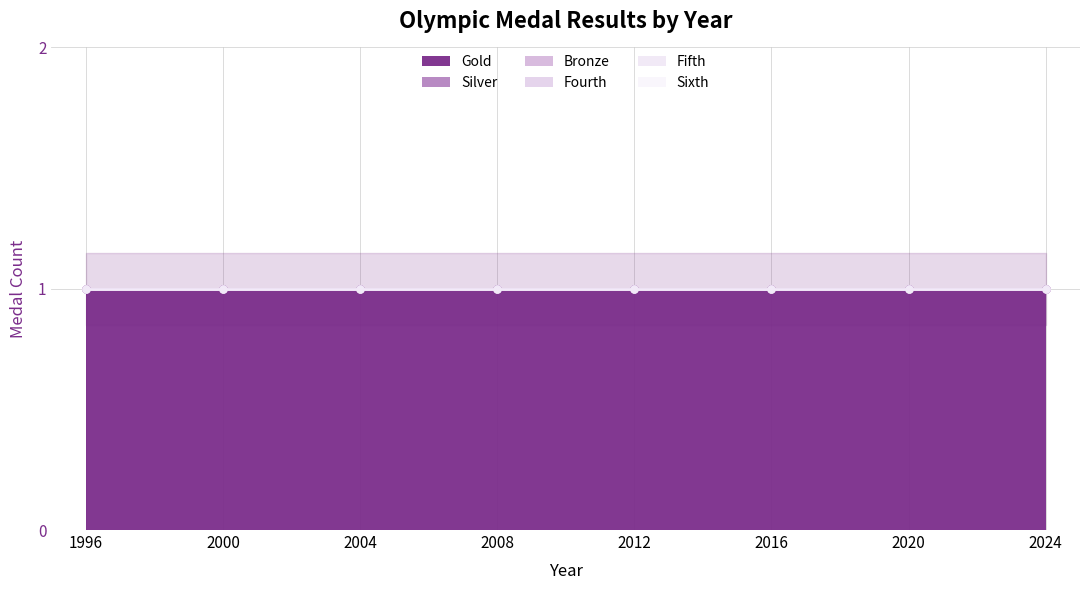

Which series has the largest total across all categories?

Gold